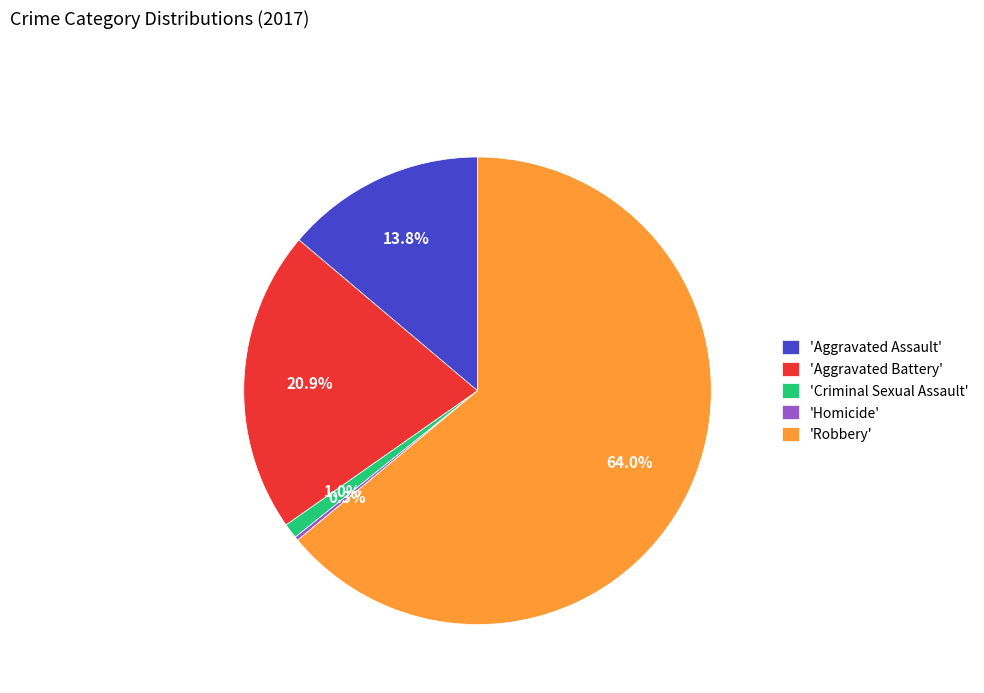

Approximately how many times larger is the value at 'Robbery' compared to 'Aggravated Assault'?

4.6